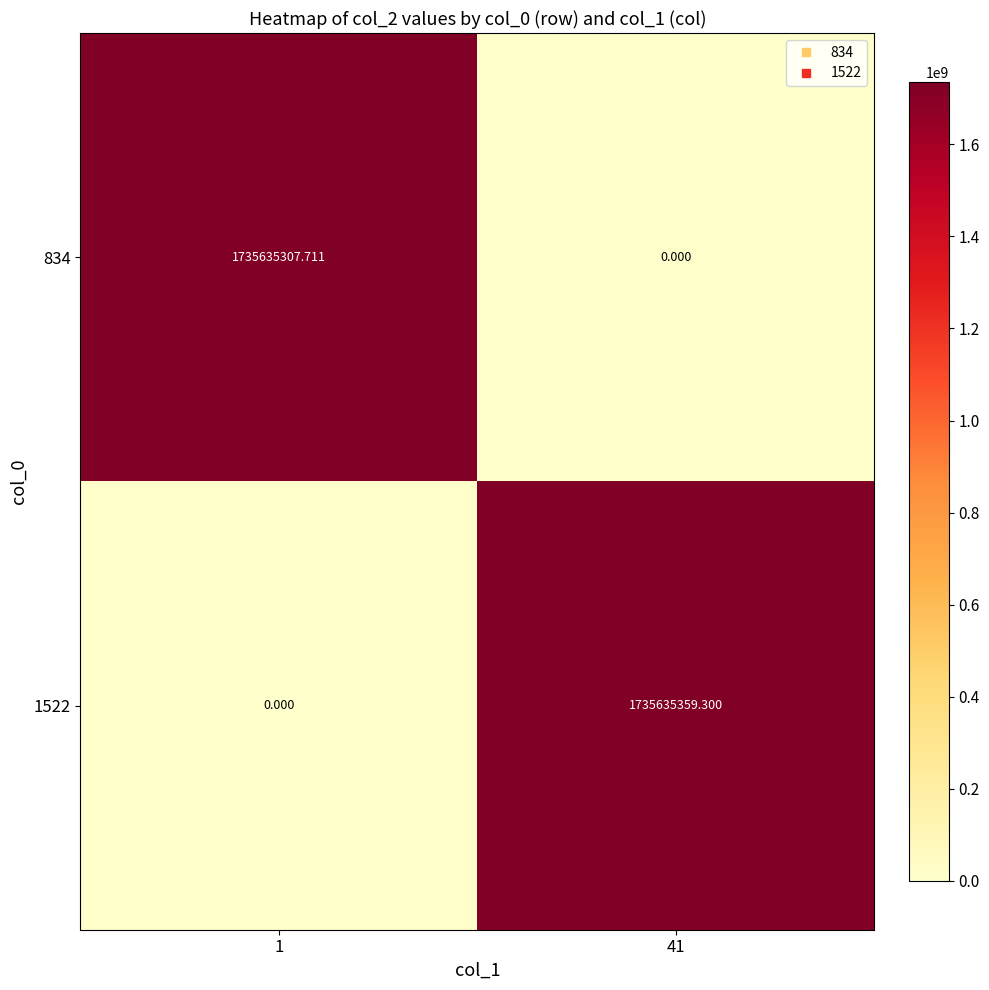

Which series has the largest range (max minus min)?

1522